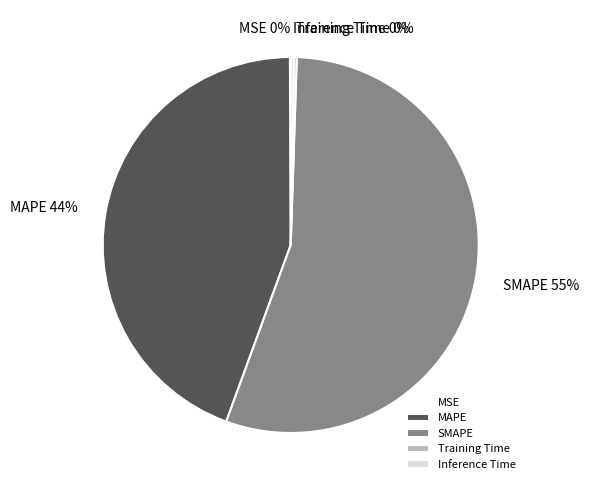

Which category has the biggest portion of the pie?

SMAPE